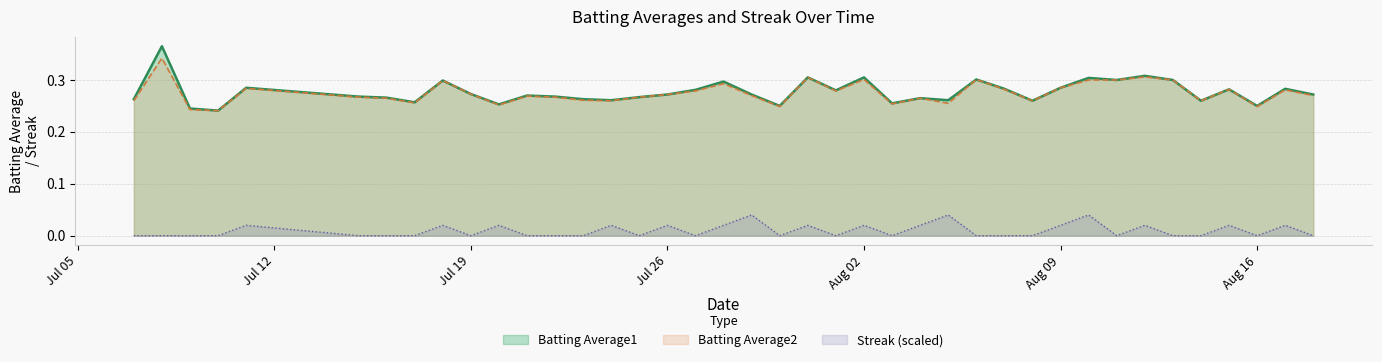

Which series has the widest spread of values?

Batting Average1